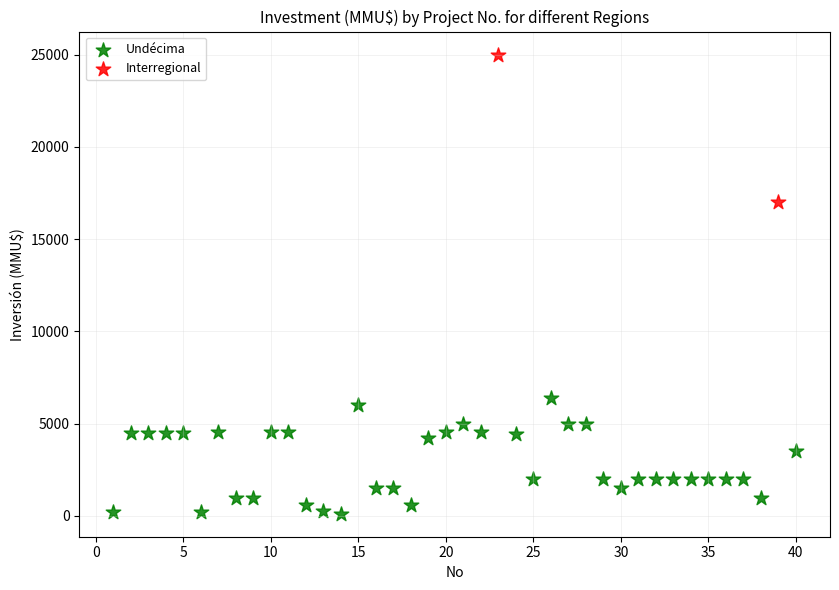

What are all the series names shown in the legend?

Undécima, Interregional